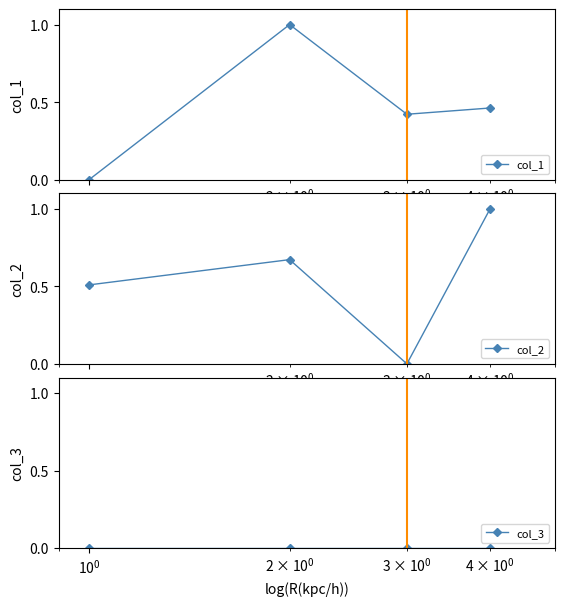

How many series are shown in this chart?

3